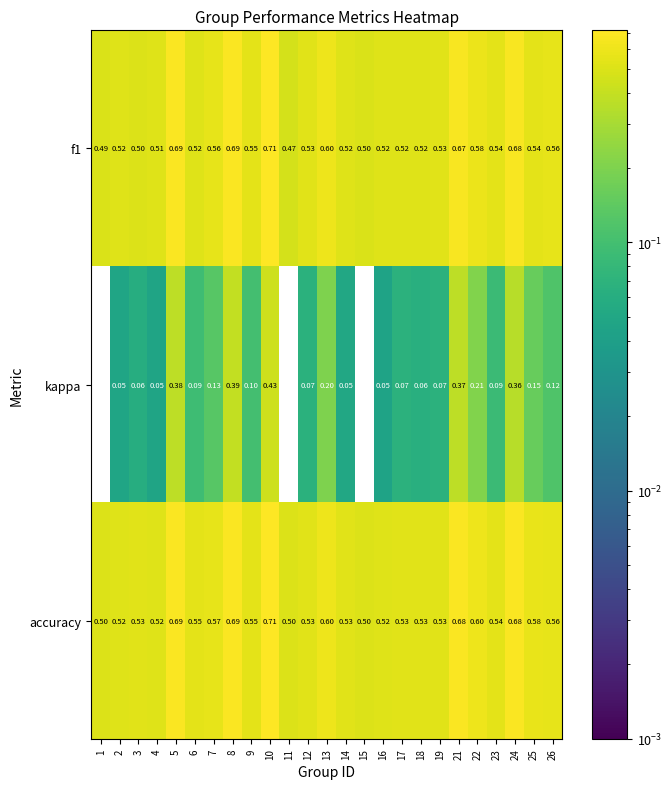

Between 18 and 25, which series saw the biggest shift?

kappa